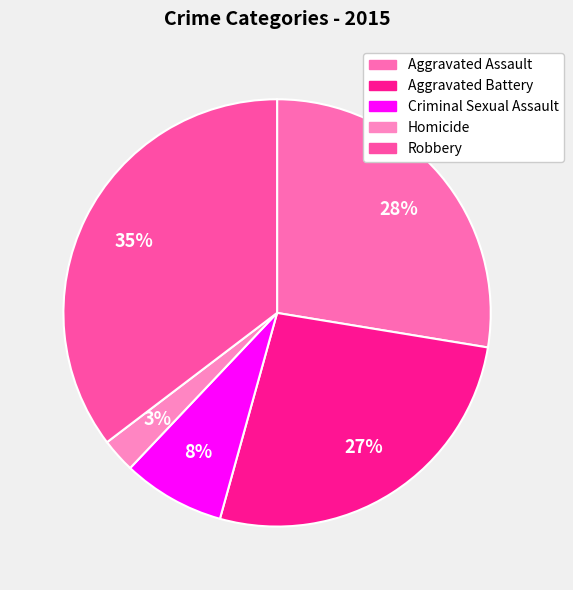

Which category has the smallest portion of the pie?

Homicide